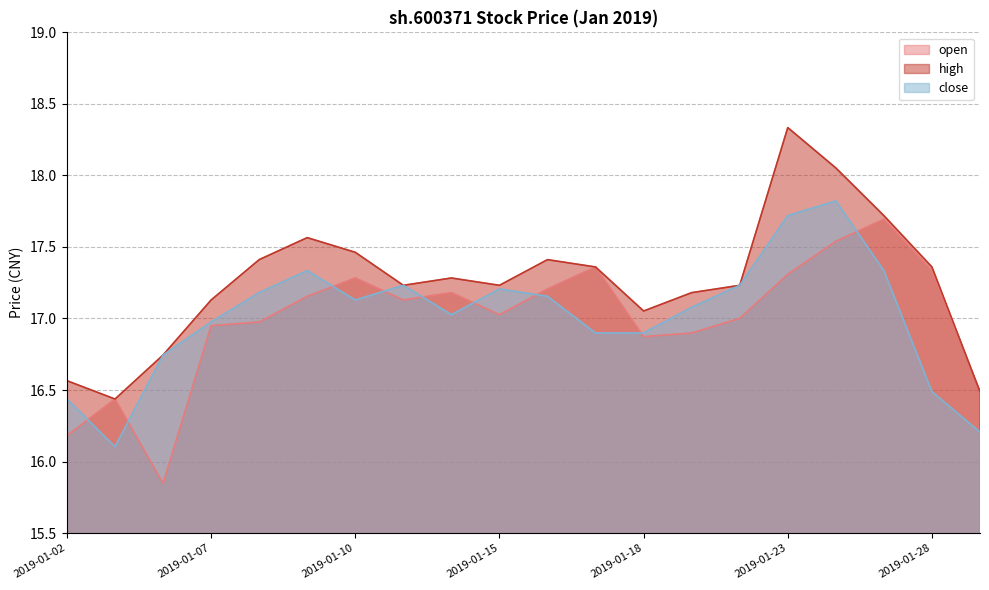

What value does the close series have at 2019-01-22?

17.2